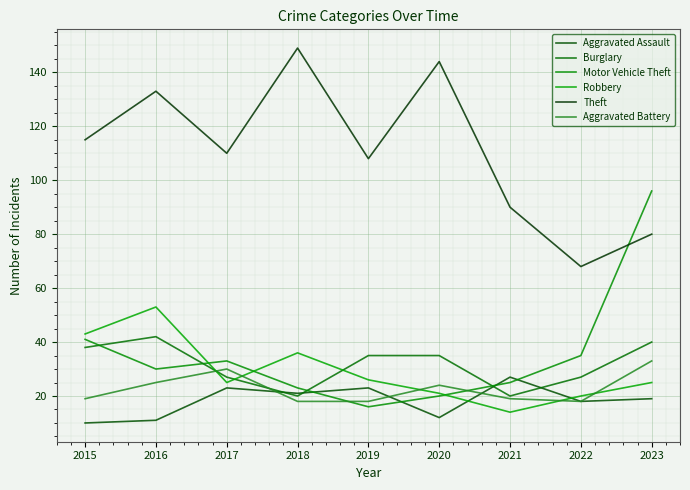

How many lines are shown in the chart?

6